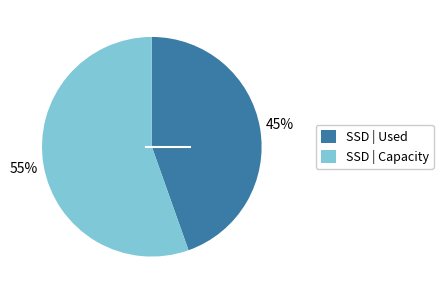

To the nearest percent, what is the average slice percentage?

50%